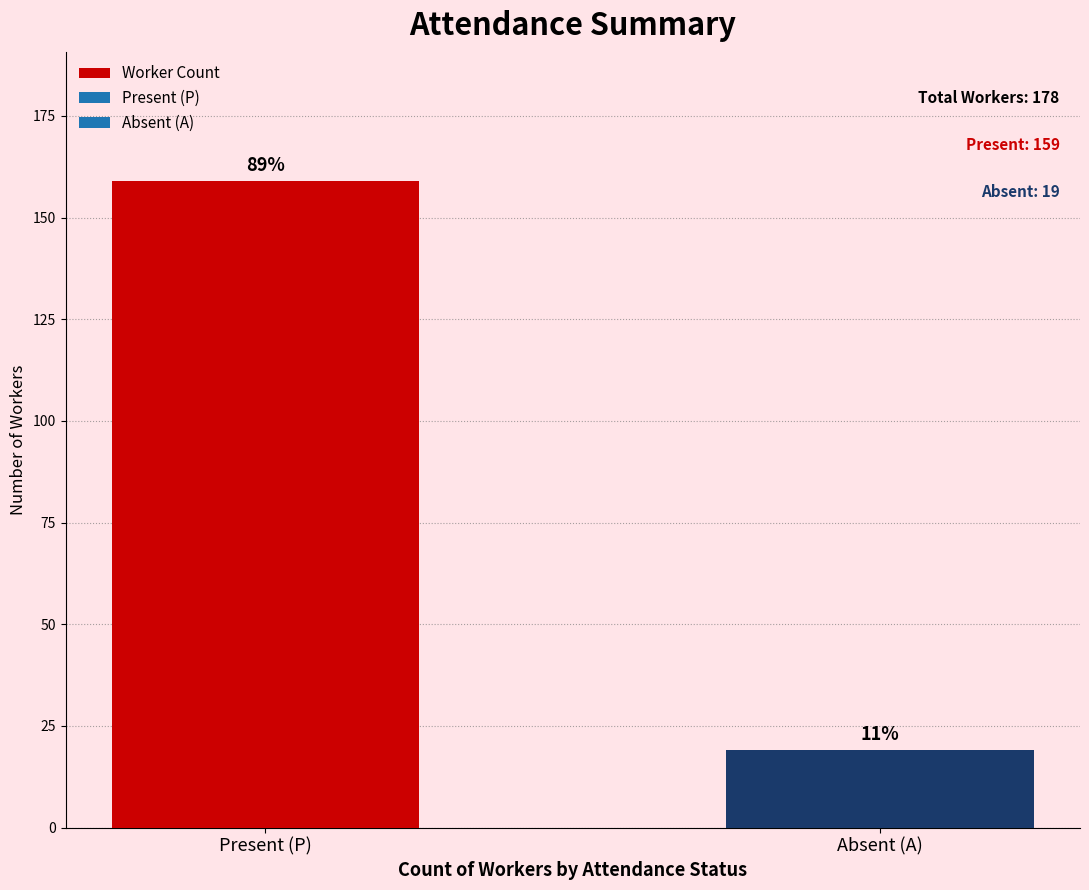

How many bars are there in total?

2